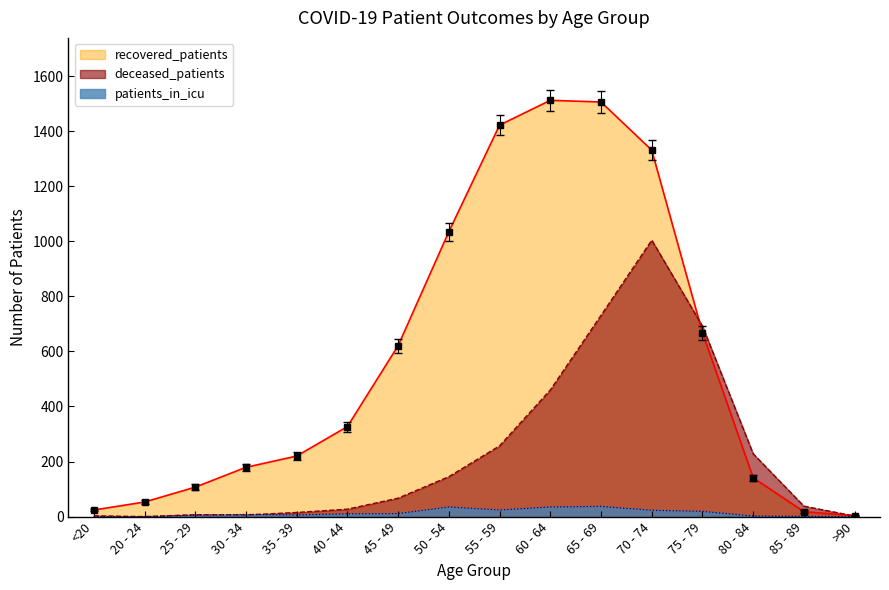

The patients_in_icu series shows 7 at 25 - 29. True or false?

False